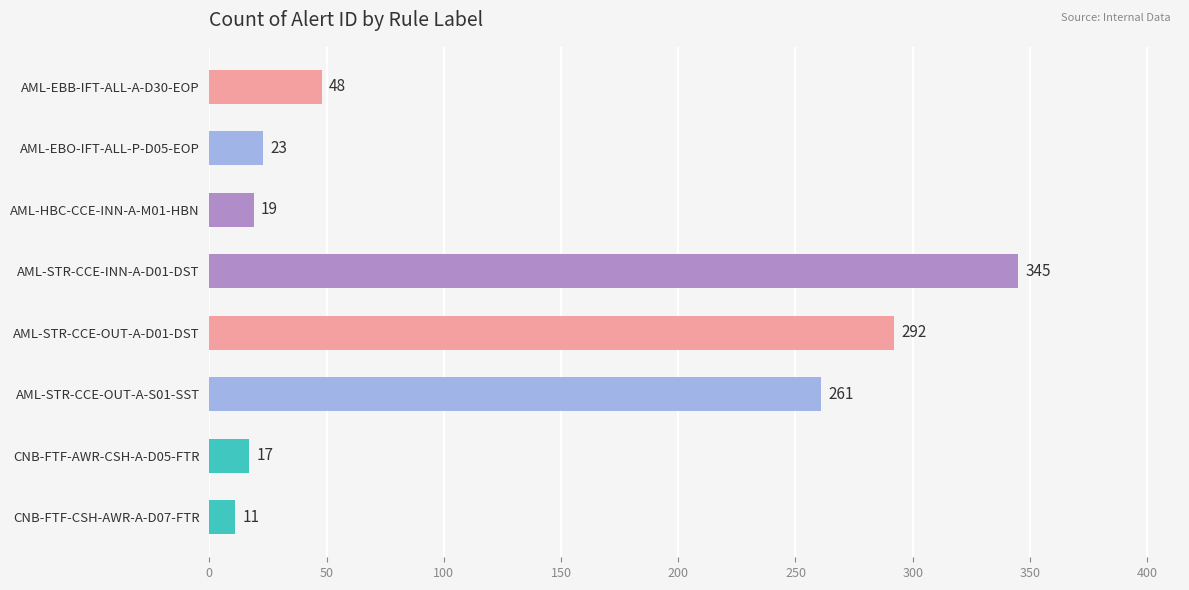

The chart shows a value of 67 at AML-EBB-IFT-ALL-A-D30-EOP. True or false?

False